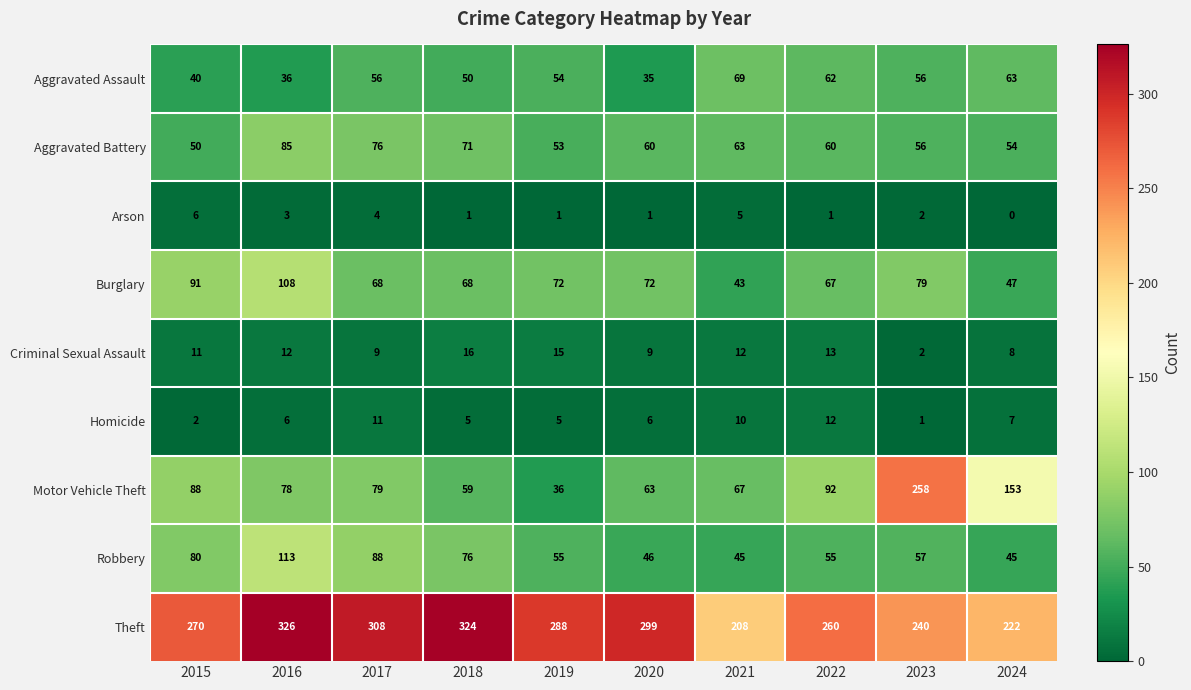

What is the difference between the second highest and minimum values in the Robbery series?

43